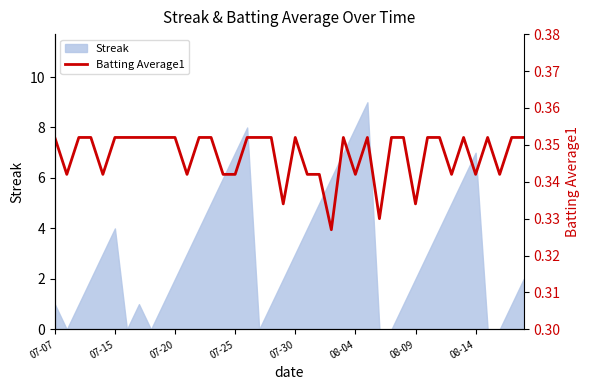

True or false: the data shows 0.6 at 32.

False